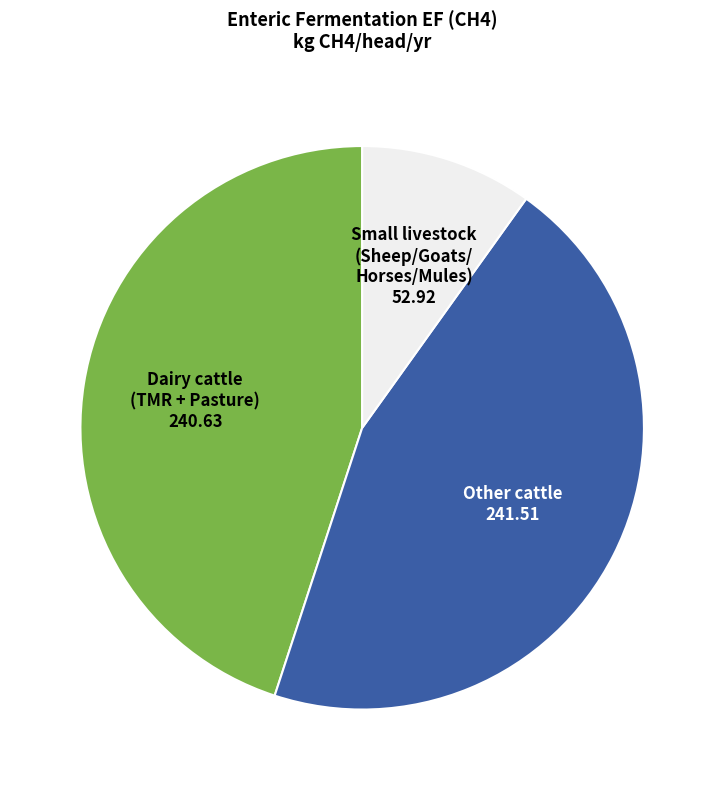

Is there a majority slice in this chart?

No